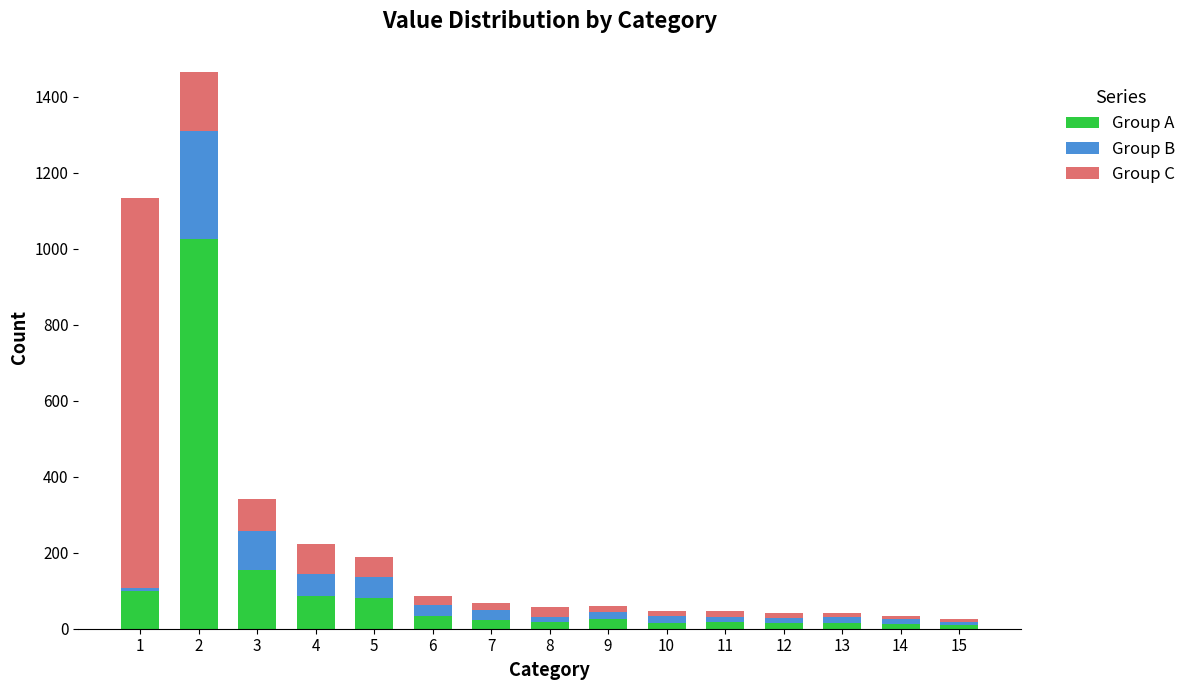

What is the sum of all Group A values?

1632